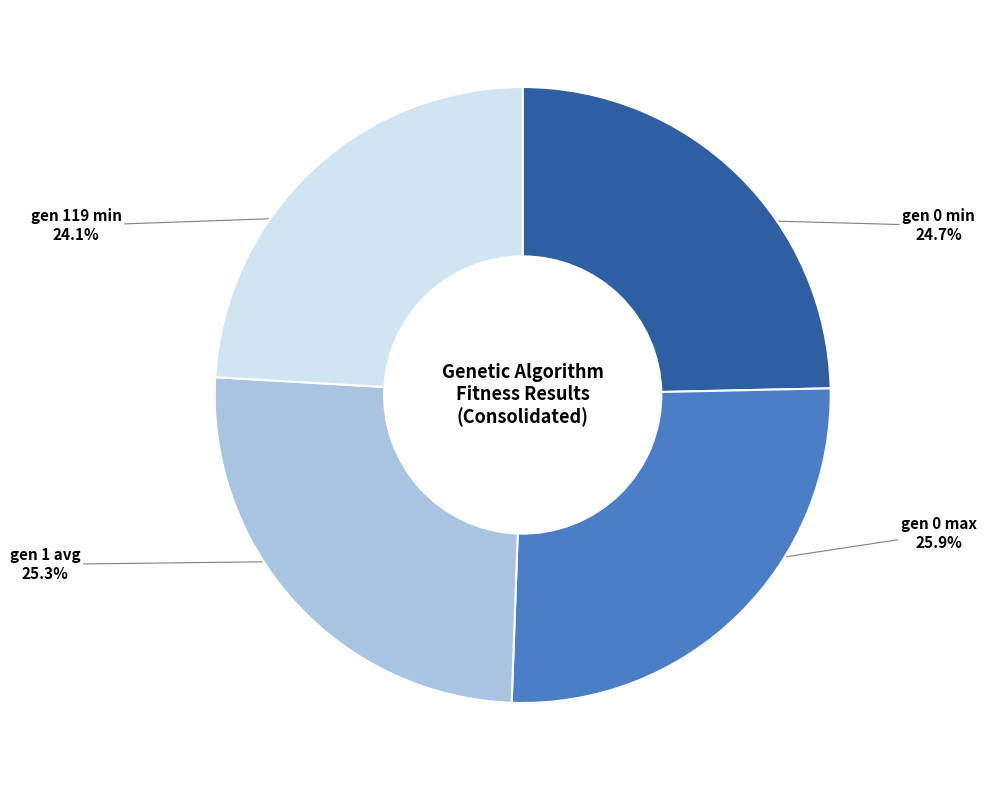

What percentage is the gen 1 avg slice, to the nearest percent?

25%